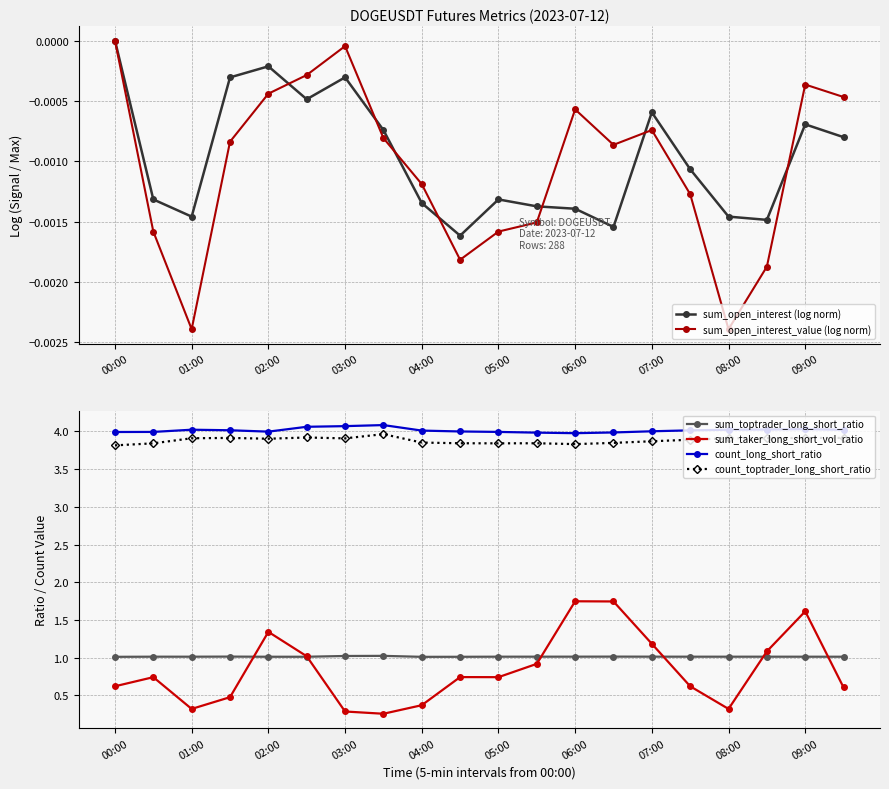

In count_toptrader_long_short_ratio, how many points are higher than both neighbors (excluding endpoints)?

4